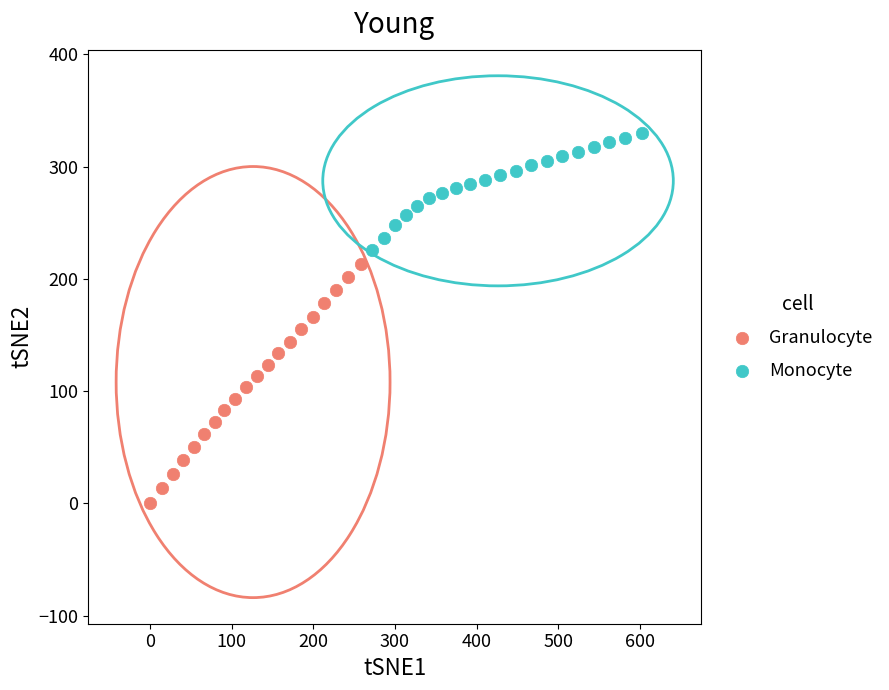

Which series reaches the maximum Y coordinate?

Monocyte